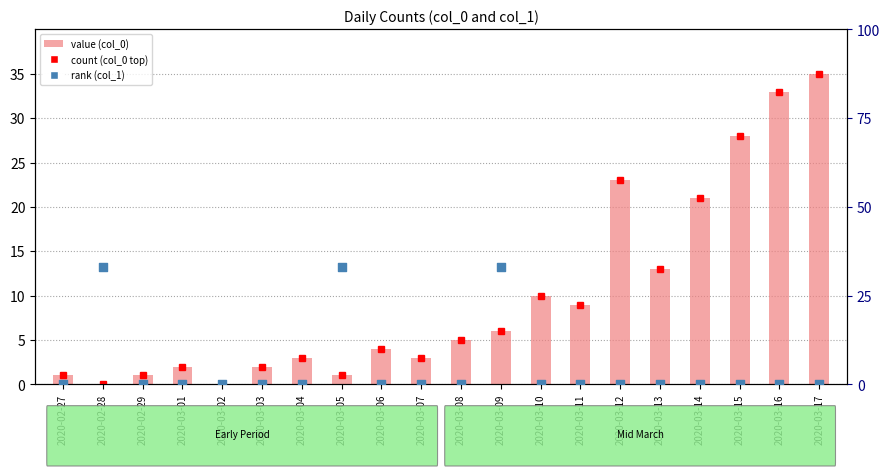

What are all the series names shown in the legend?

value (col_0), rank (col_1)